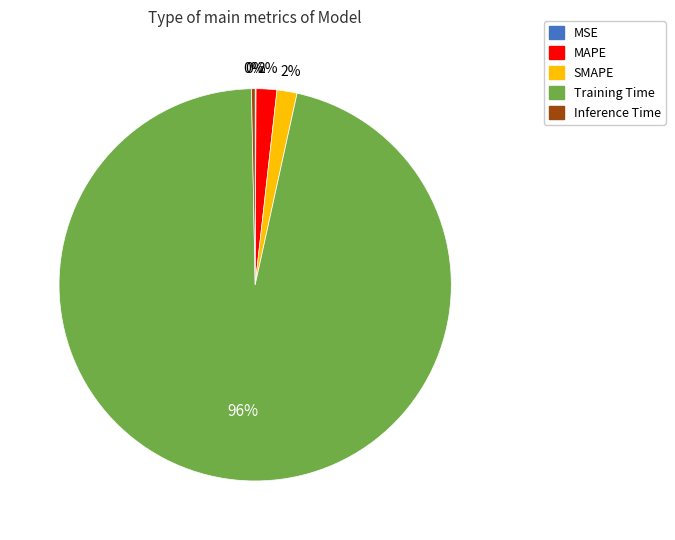

What is the largest slice in the pie chart?

Training Time